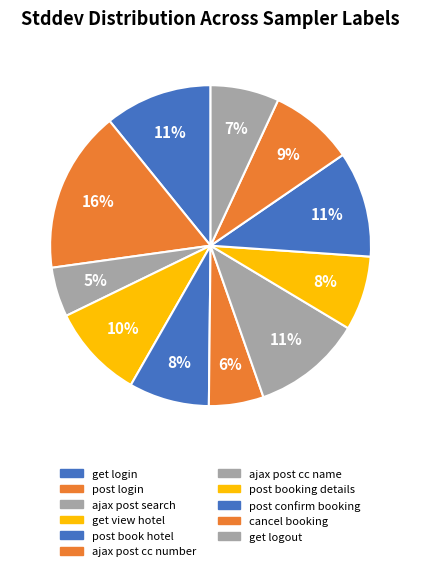

Does any single category account for the majority?

No